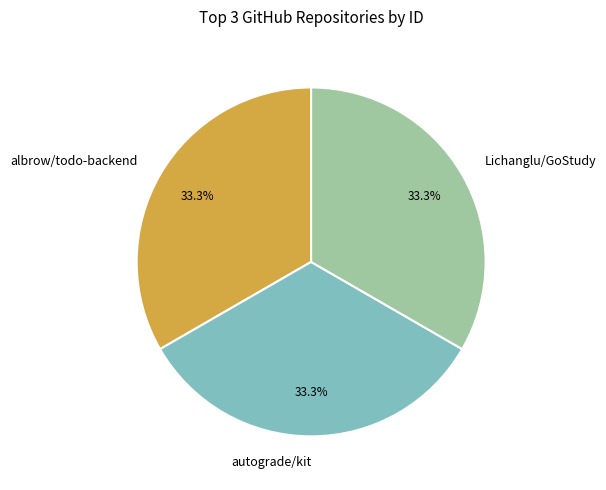

Approximately how many times larger is the value at autograde/kit compared to Lichanglu/GoStudy?

1.0